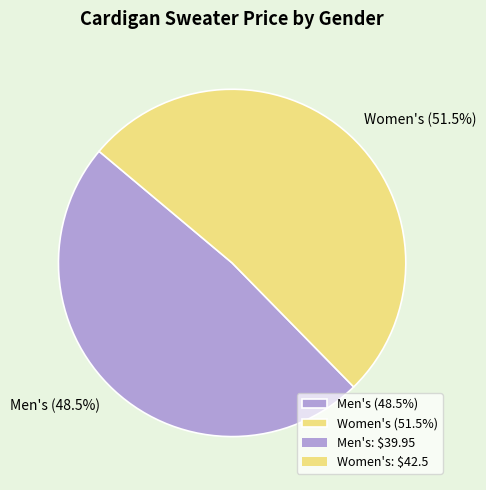

To the nearest percent, what is the difference between the largest and smallest slice percentages?

3%